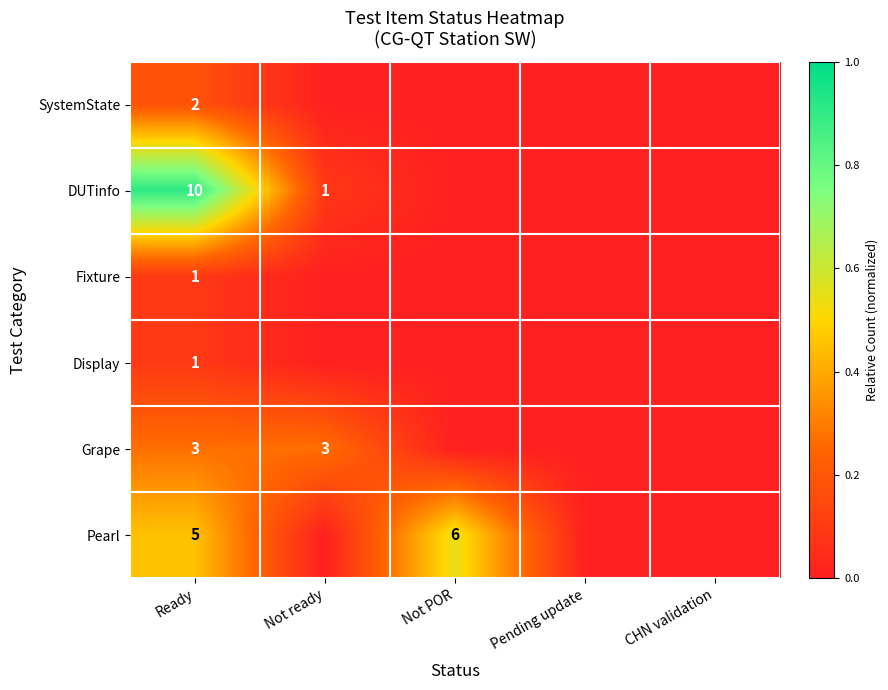

Is the value of Grape at Ready greater than the value of Fixture at Ready?

Yes